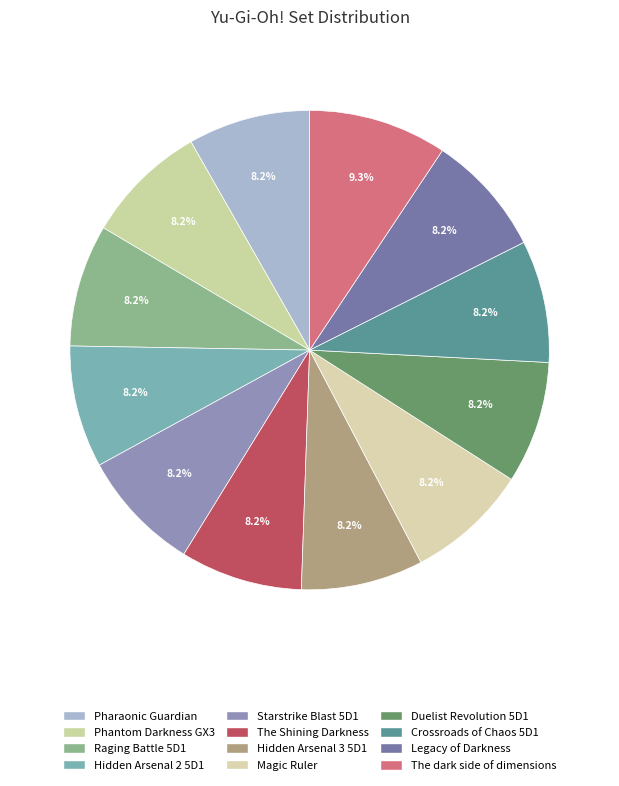

How many segments does this pie chart have?

12